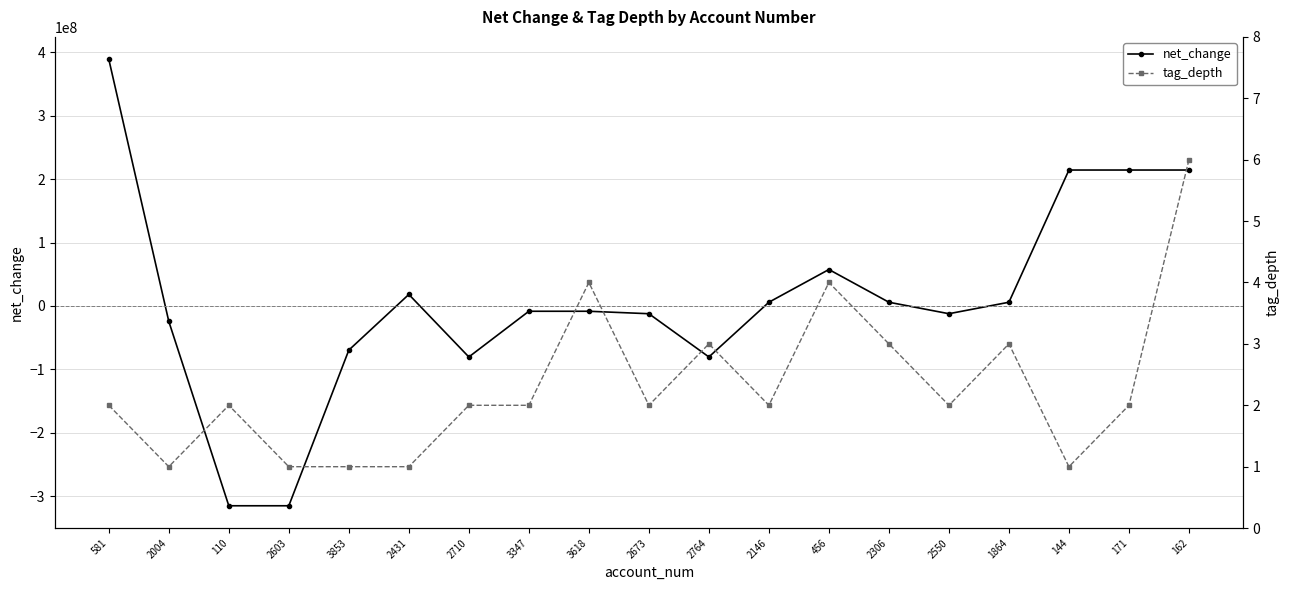

What is the spread (max minus min) of values at 2431?

18120999